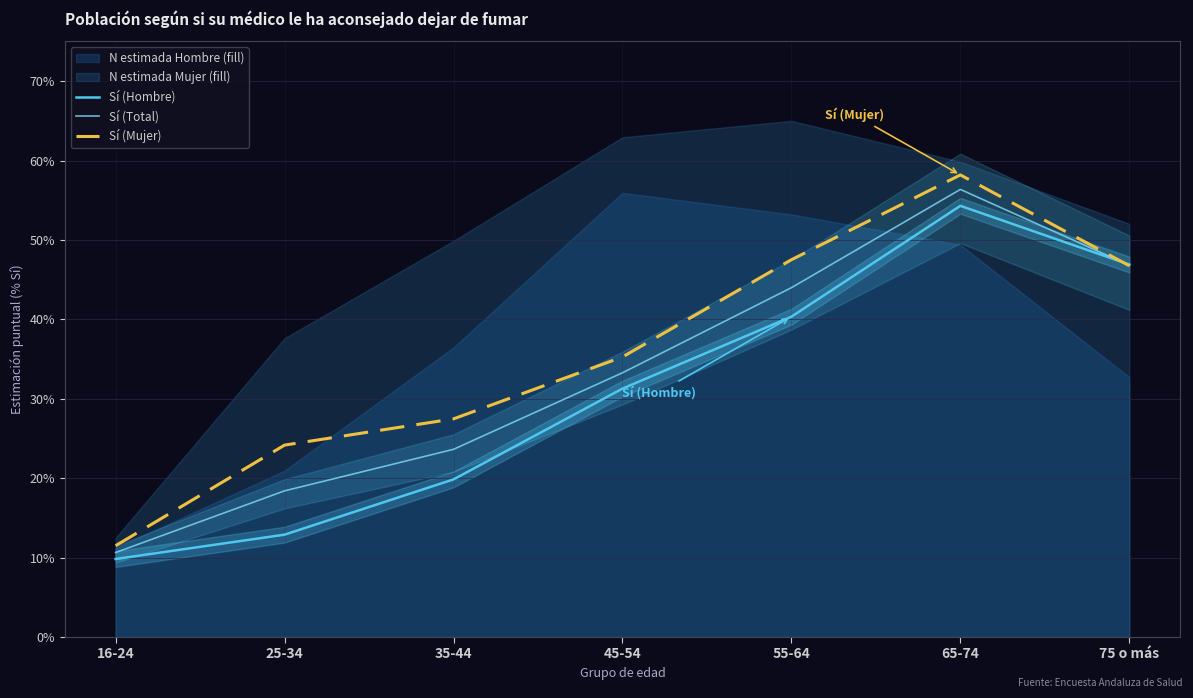

Reading left to right, transcribe all the data shown in this chart.

Sí (Hombre): 0.1	0.1	0.2	0.3	0.4	0.5	0.5
Sí (Total): 0.1	0.2	0.2	0.3	0.4	0.6	0.5
Sí (Mujer): 0.1	0.2	0.3	0.4	0.5	0.6	0.5